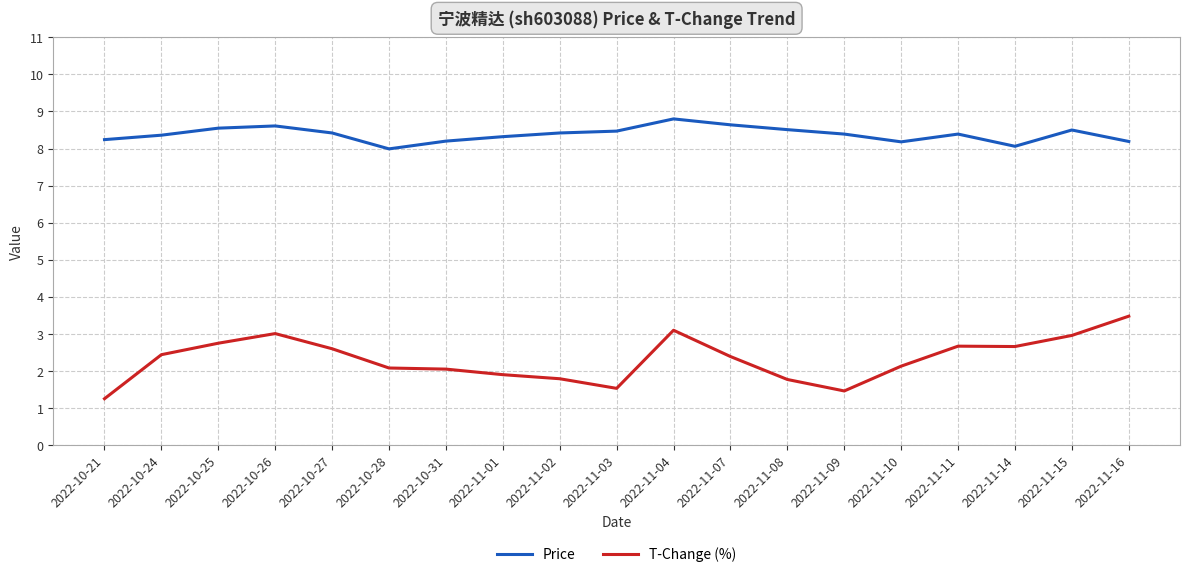

How many series are shown in this chart?

2